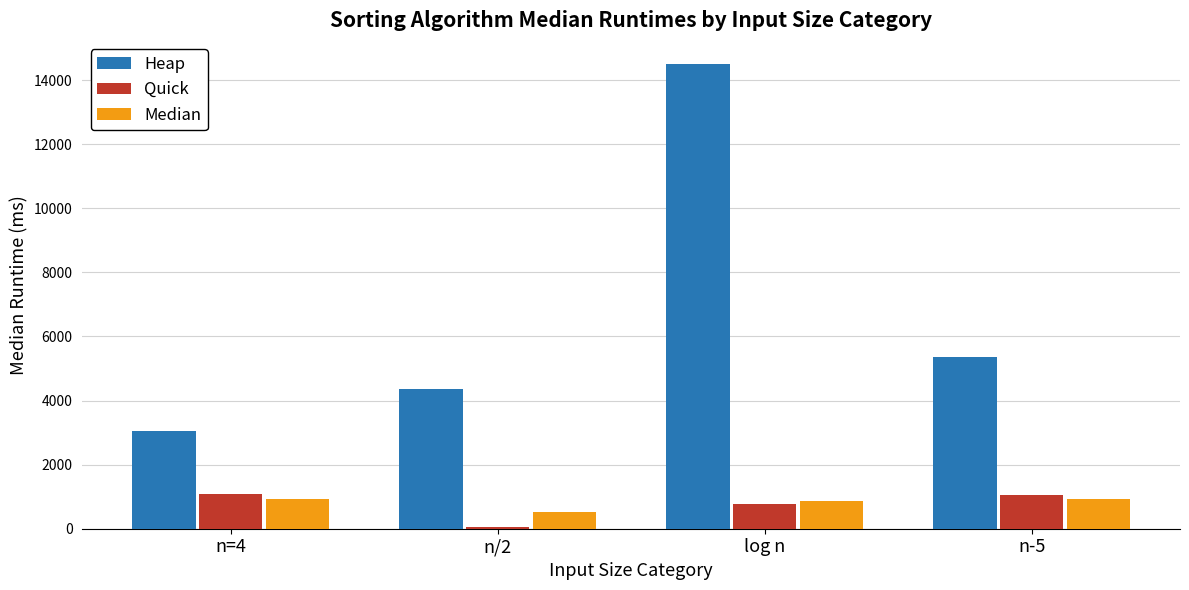

At which label does Median reach its minimum?

n/2